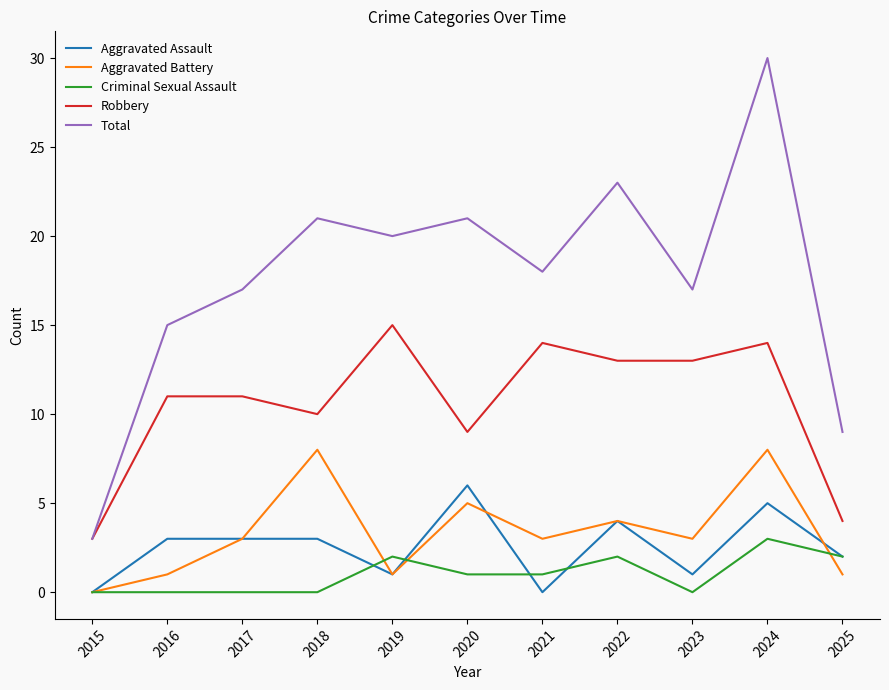

True or false: Criminal Sexual Assault and Total intersect in this chart.

False